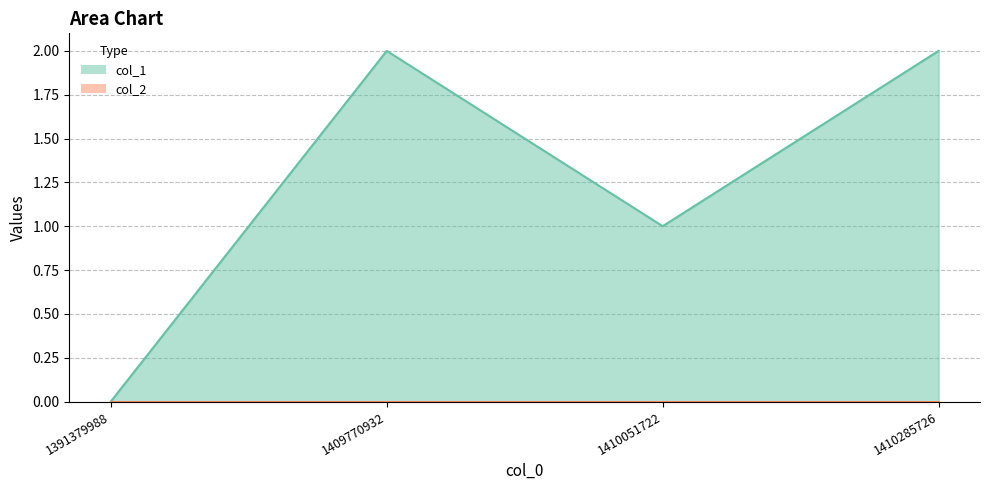

How many points are higher than both their immediate neighbors (excluding endpoints)?

1